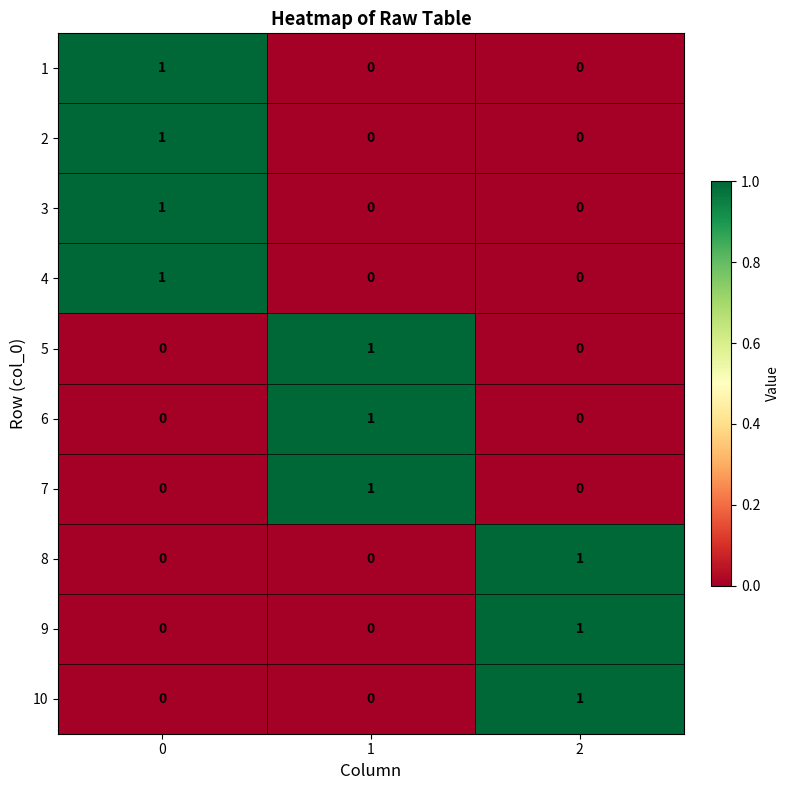

Reading right to left, extract all data points from this chart.

1: 0	0	1
2: 0	0	1
3: 0	0	1
4: 0	0	1
5: 0	1	0
6: 0	1	0
7: 0	1	0
8: 1	0	0
9: 1	0	0
10: 1	0	0